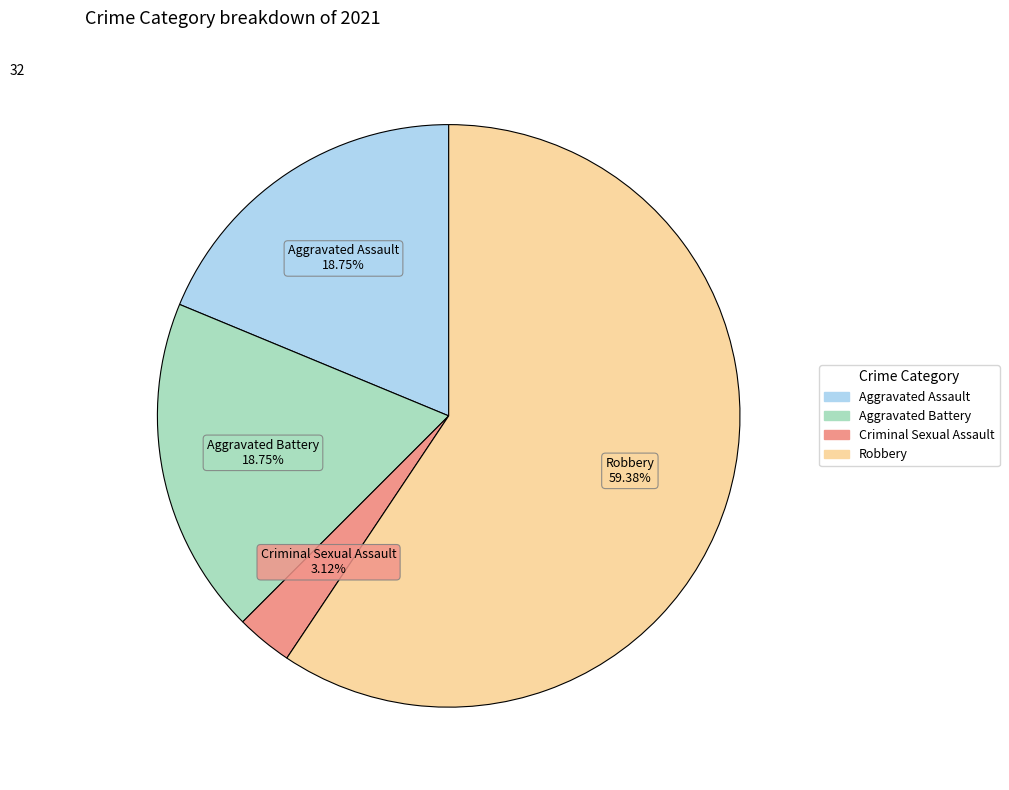

To the nearest percent, what is the average slice percentage?

25%